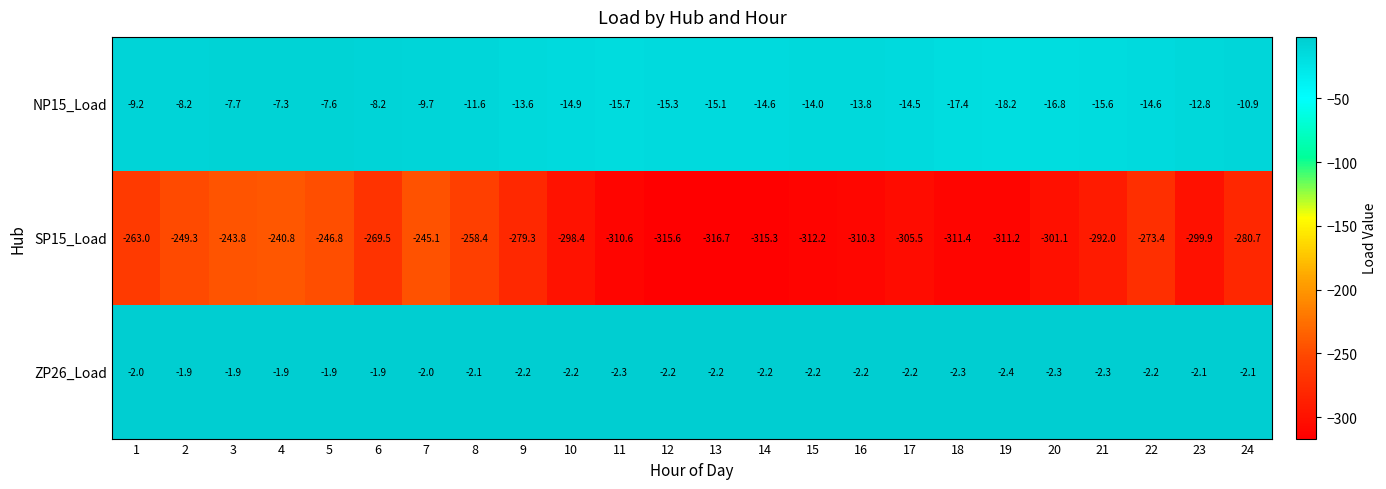

The value of ZP26_Load at 24 is -2.1. True or false?

True